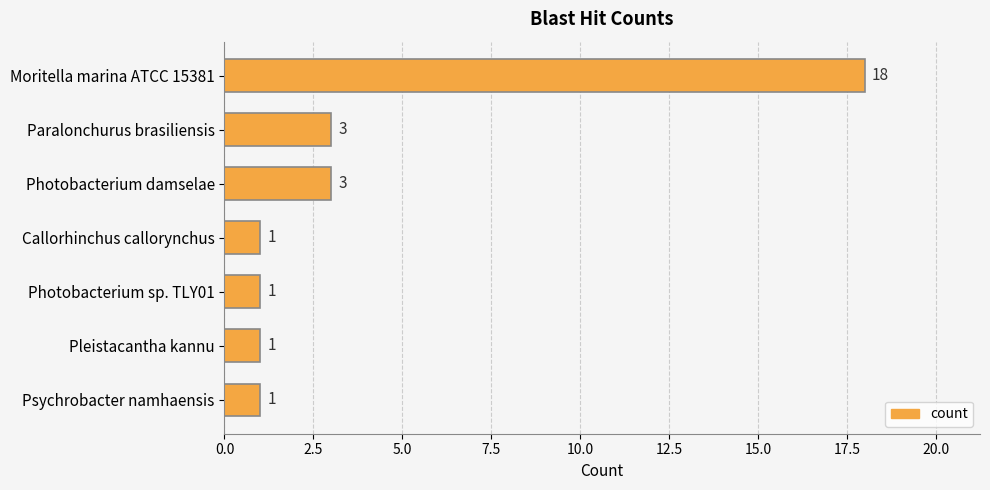

How many values are between 1 and 3?

6